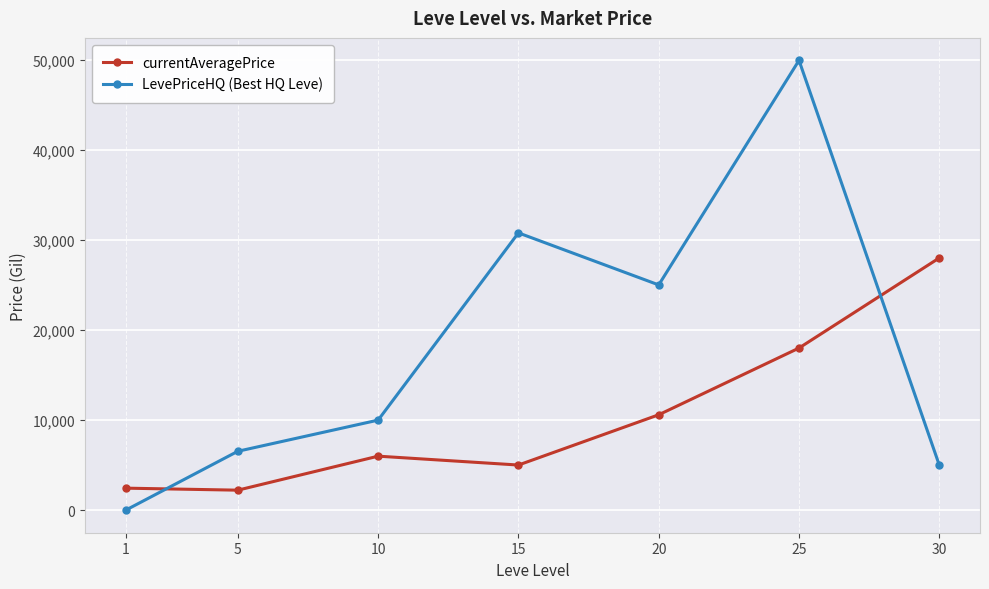

Reading left to right, transcribe all the data shown in this chart.

currentAveragePrice: 2449.8	2226.0	6000.0	5015.0	10593.6	18000.0	28000.0
LevePriceHQ (Best HQ Leve): 0.0	6542.7	10000.0	30779.8	25004.0	49922.7	5000.0